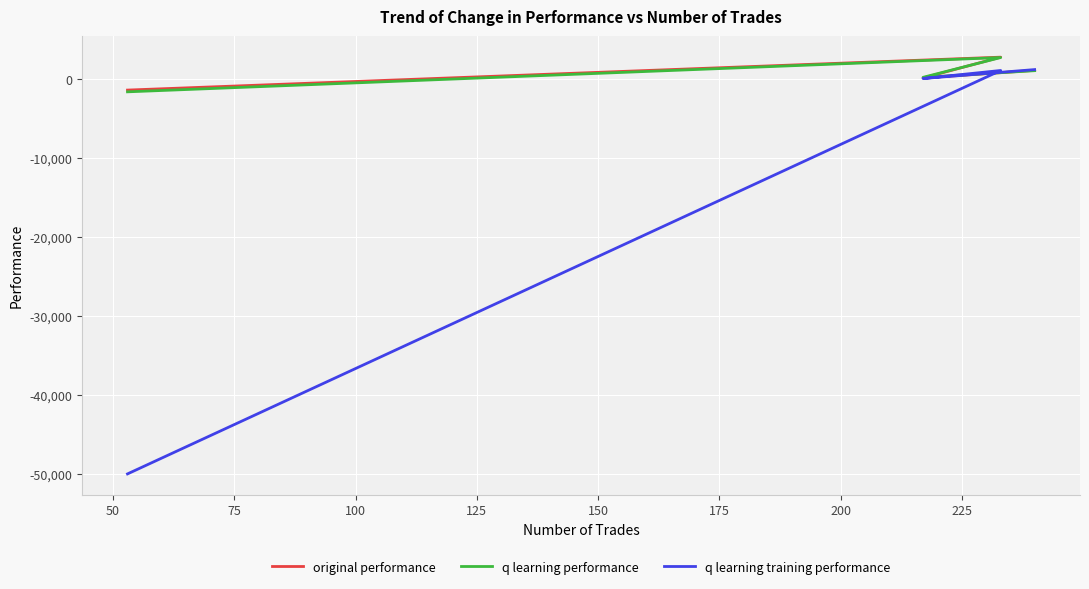

What are all the series names shown in the legend?

original performance, q learning performance, q learning training performance